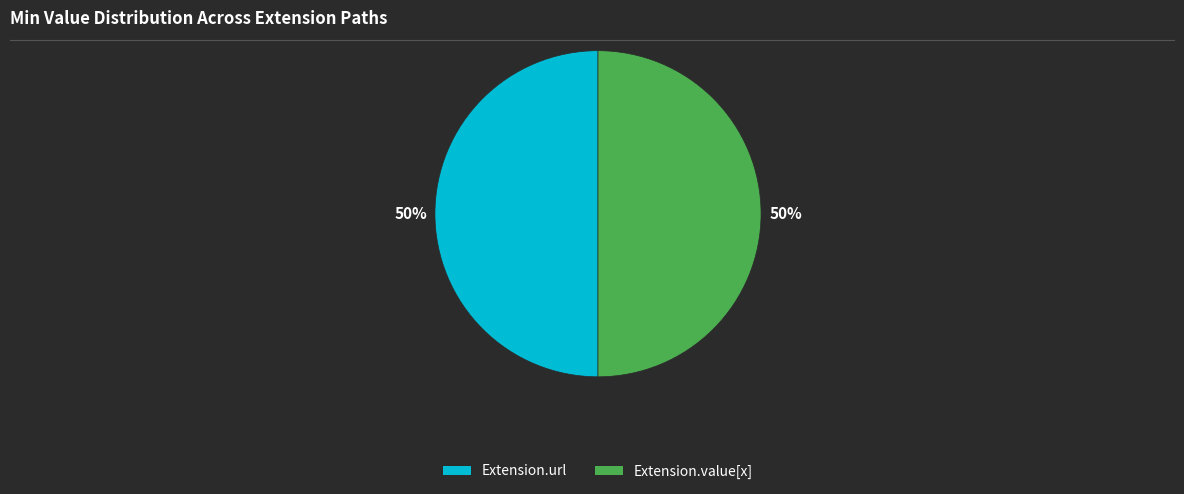

How many slices are in this pie chart?

2